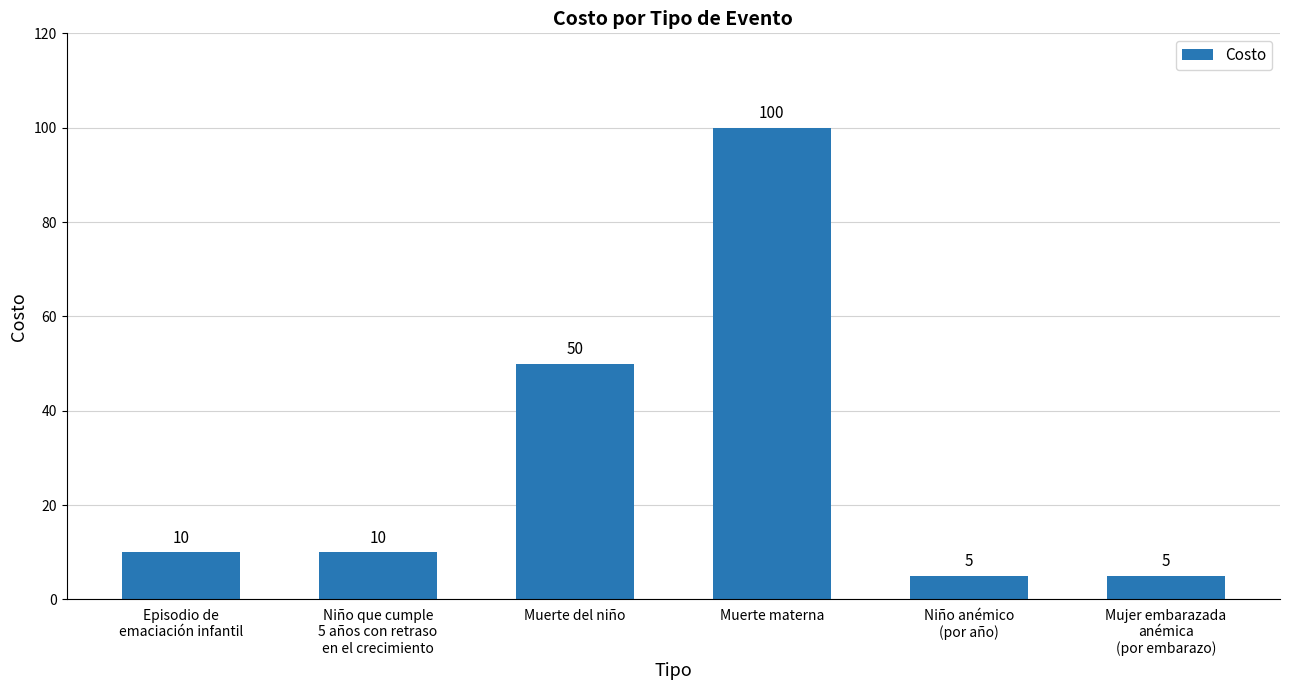

What is the change in value from Muerte del niño to Niño anémico
(por año)?

-45